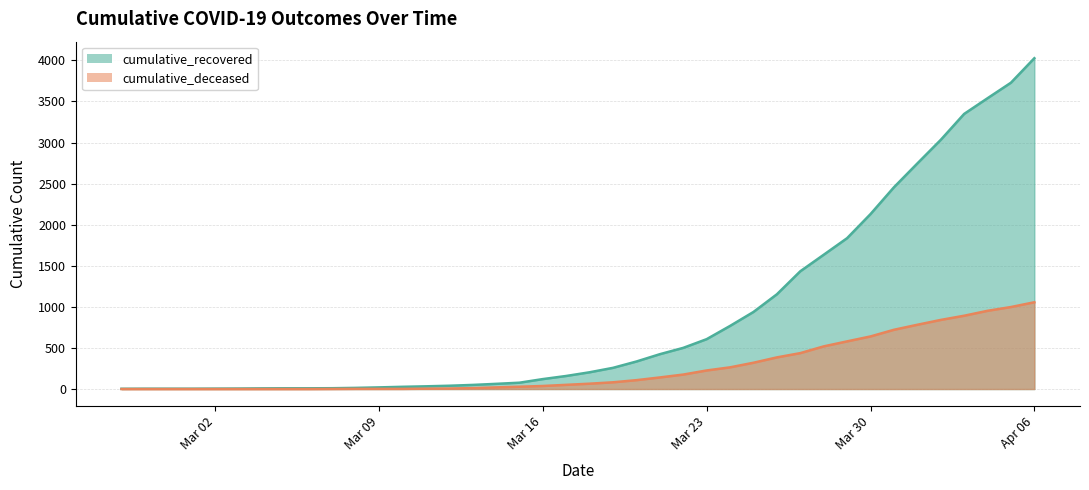

Does the chart display data point markers on the line(s)?

No